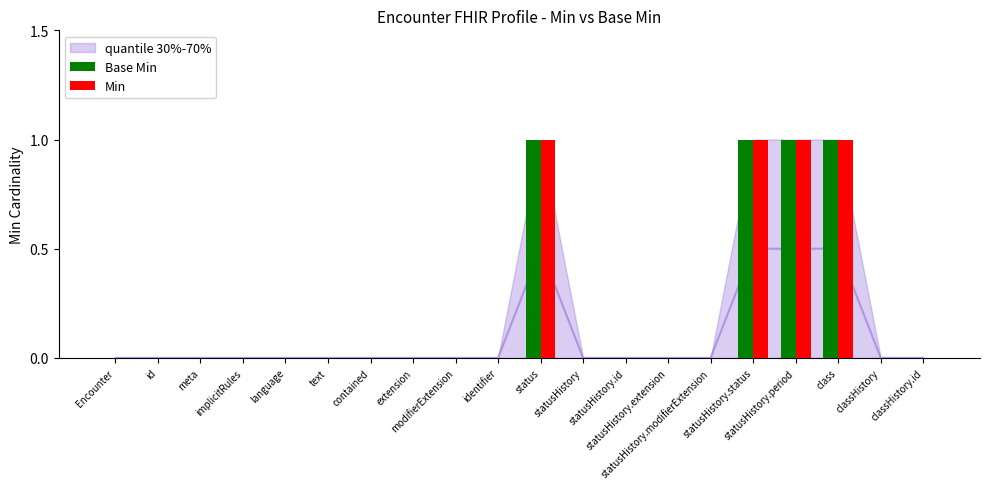

What is the highest value of the Base Min series?

1